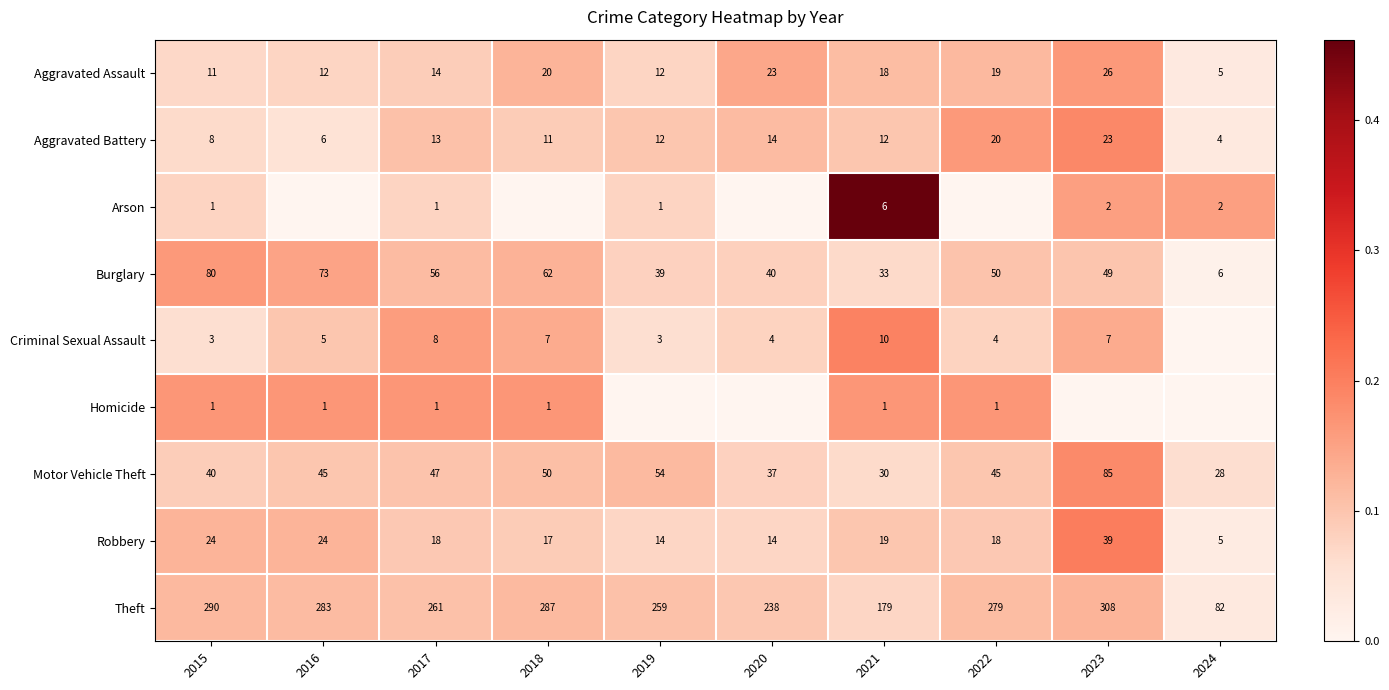

At which label does Burglary reach its peak?

2015